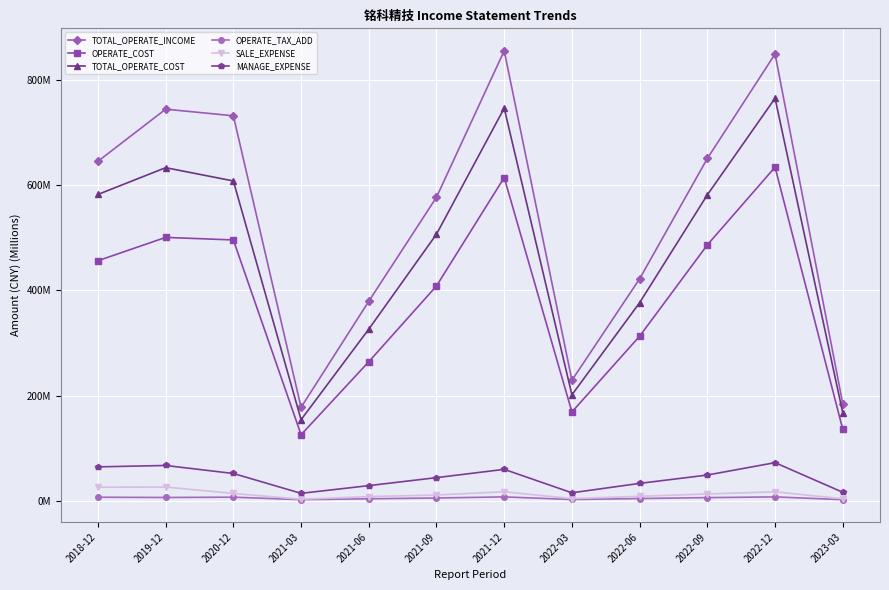

What is the average value of the TOTAL_OPERATE_COST series?

470.8